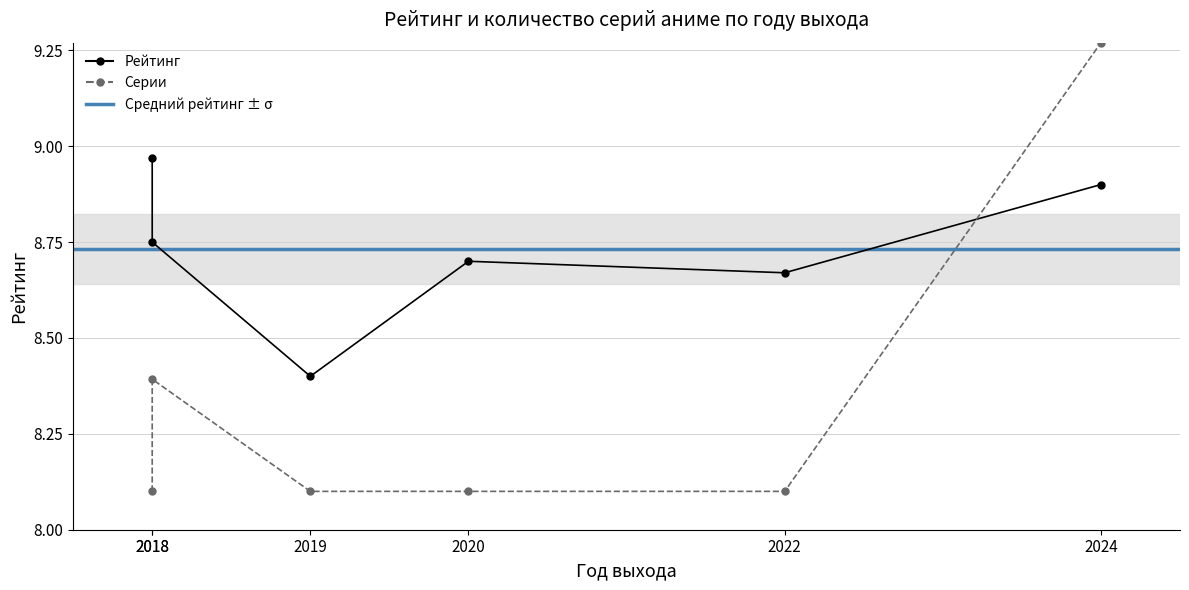

The Серии series shows 8.1 at 2018. True or false?

True